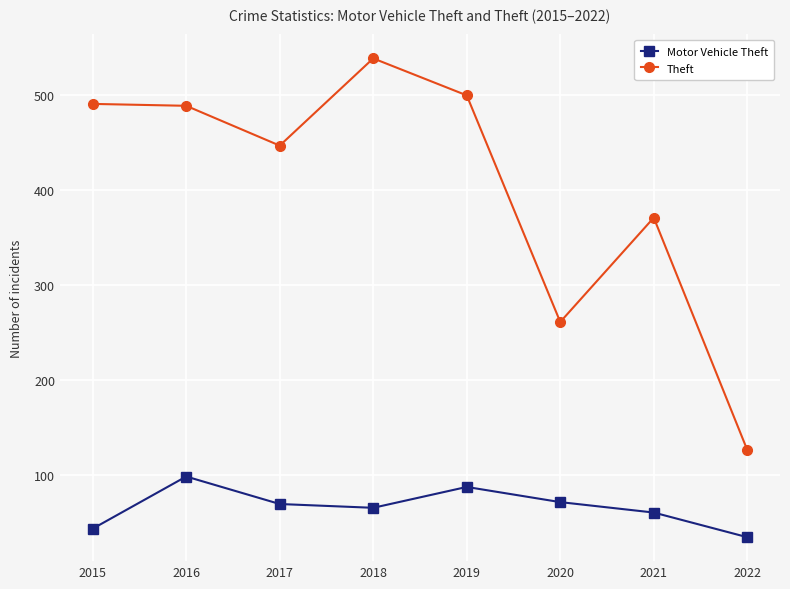

At which label does Theft first exceed 489?

2015